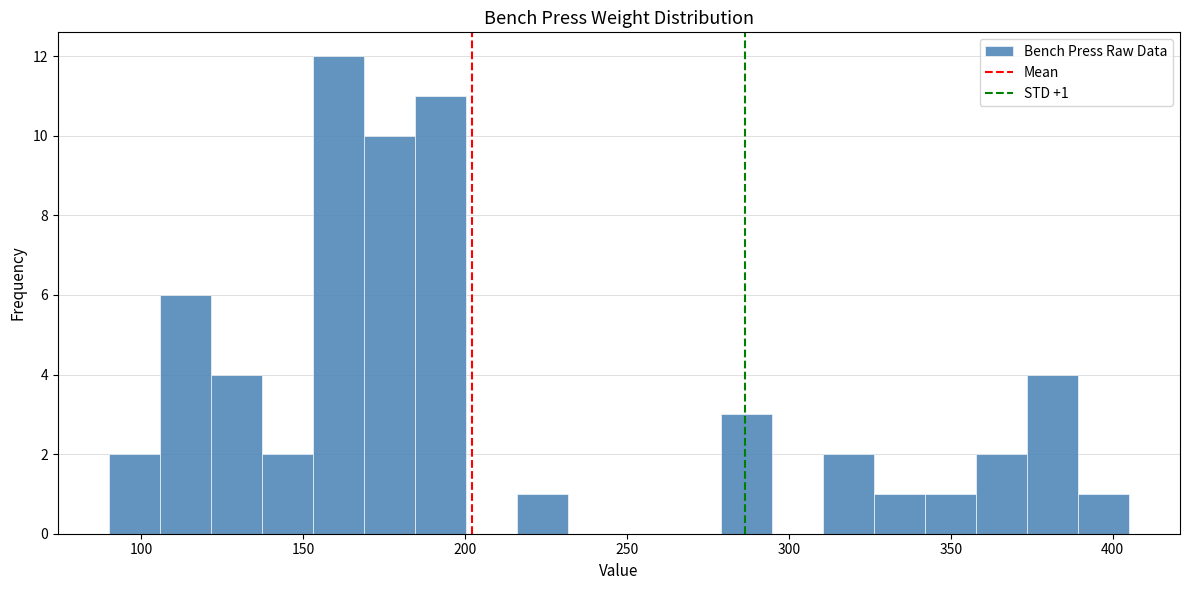

Around what value on the x-axis is the tallest bar? Give the approximate position of its centre, as read against the axis.

160